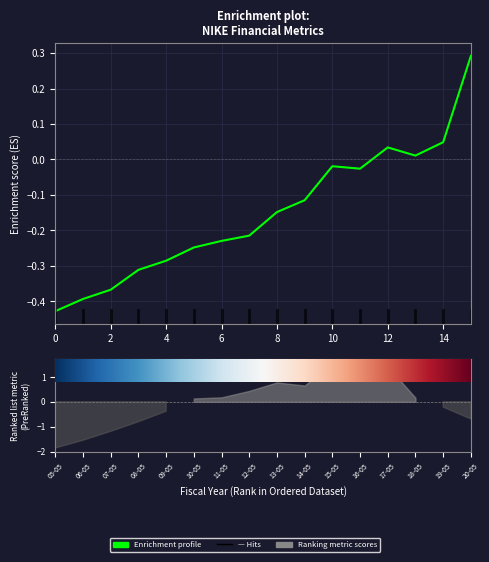

At which label does the data first exceed 0?

12